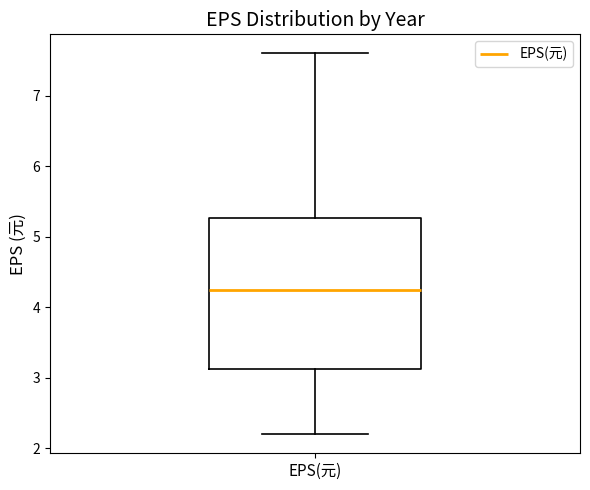

Transcribe this box plot: give where the median line is, the range the box spans, and where the two whiskers end, as read against the y-axis. The values are not printed on the chart, so give them approximately, as read against the axis.

median 4.2, box 3.1 to 5.3, whiskers 2.2 to 7.6